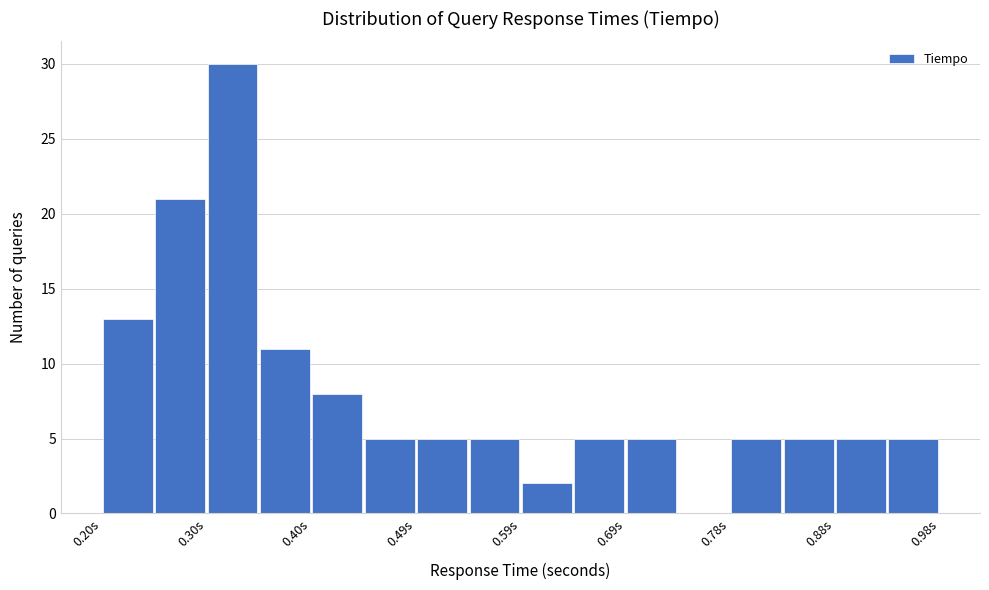

Reading left to right, list every bar in this chart as the range it spans on the x-axis followed by its height. Neither the bar edges nor the heights are printed on the chart, so give them approximately, as read against the axes.

0.20 to 0.25: 13
0.25 to 0.30: 21
0.30 to 0.35: 30
0.35 to 0.40: 11
0.40 to 0.44: 8
0.44 to 0.49: 5
0.49 to 0.54: 5
0.54 to 0.59: 5
0.59 to 0.64: 2
0.64 to 0.69: 5
0.69 to 0.74: 5
0.74 to 0.79: 0
0.79 to 0.83: 5
0.83 to 0.88: 5
0.88 to 0.93: 5
0.93 to 0.98: 5